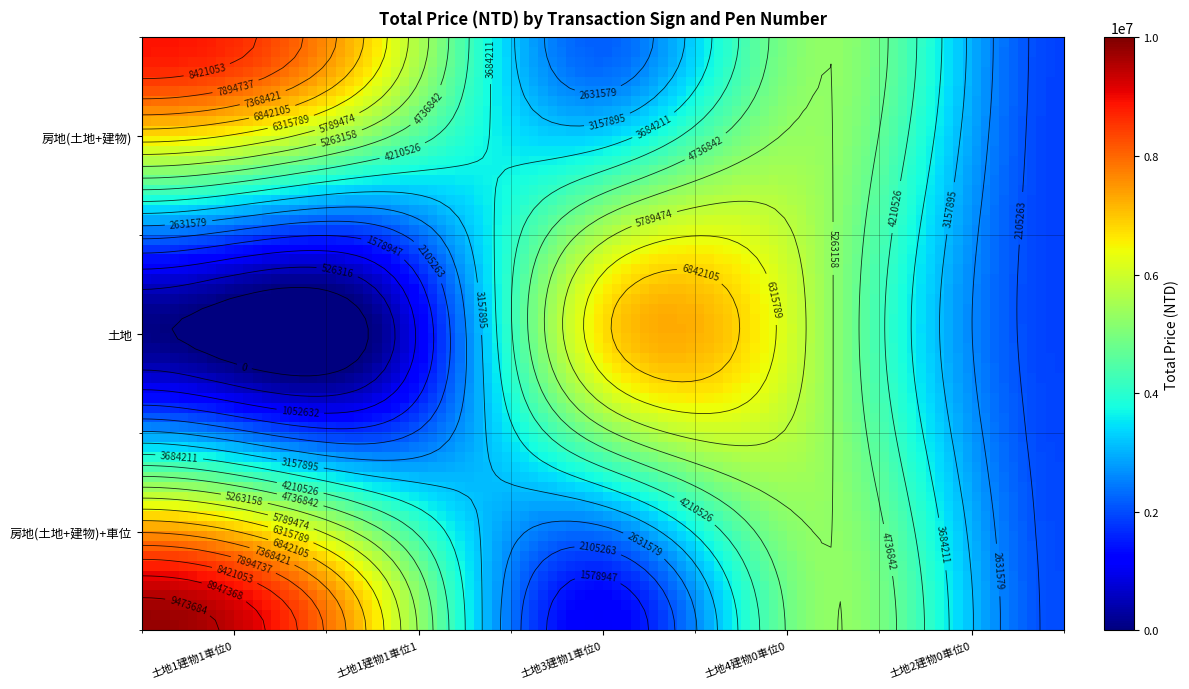

The 房地(土地+建物) series shows 8900000 at 土地1建物1車位0. True or false?

True